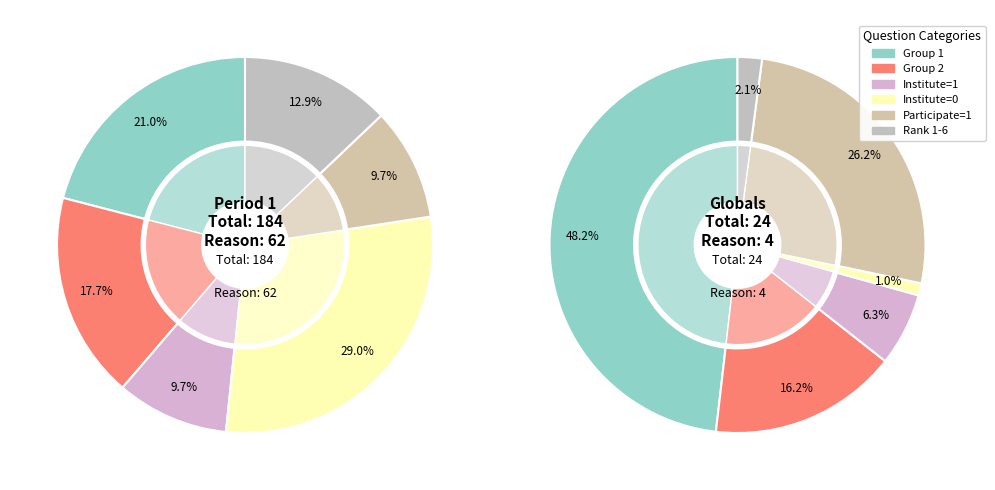

How many slices are in this pie chart?

24